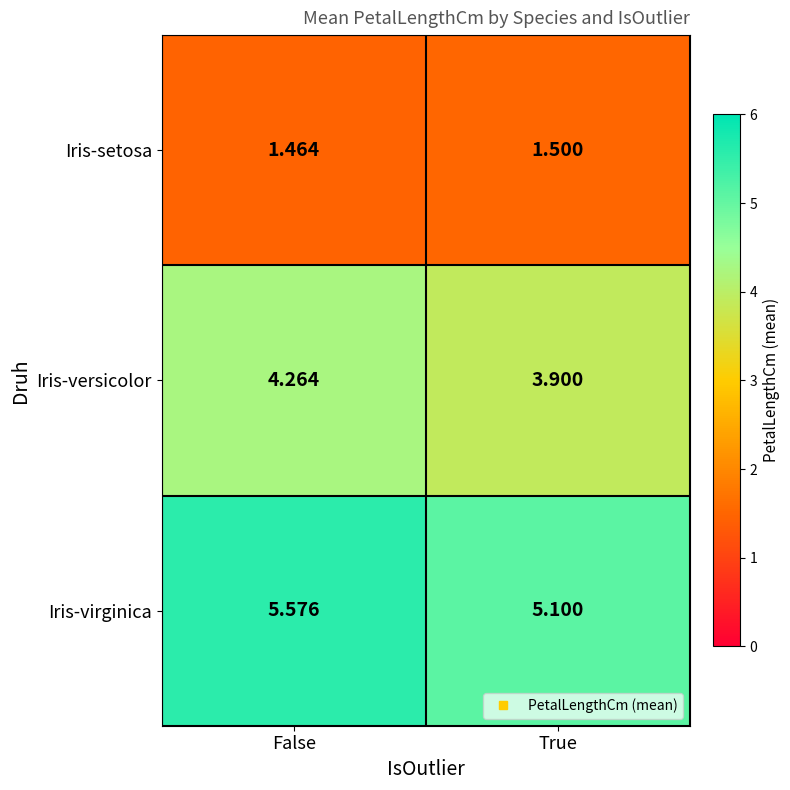

What is the maximum value shown in the chart?

5.6